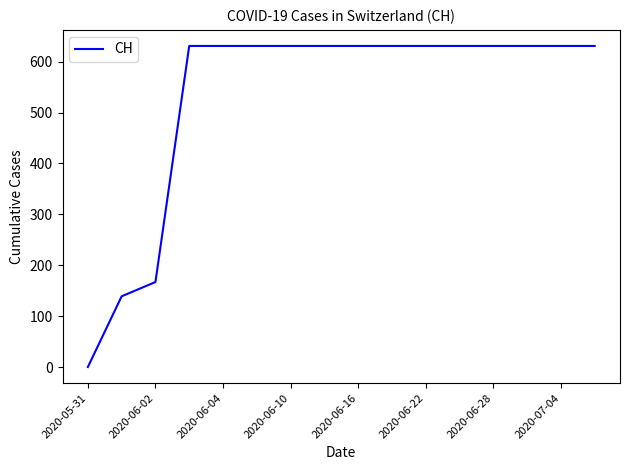

What is the difference between the maximum and minimum values?

631